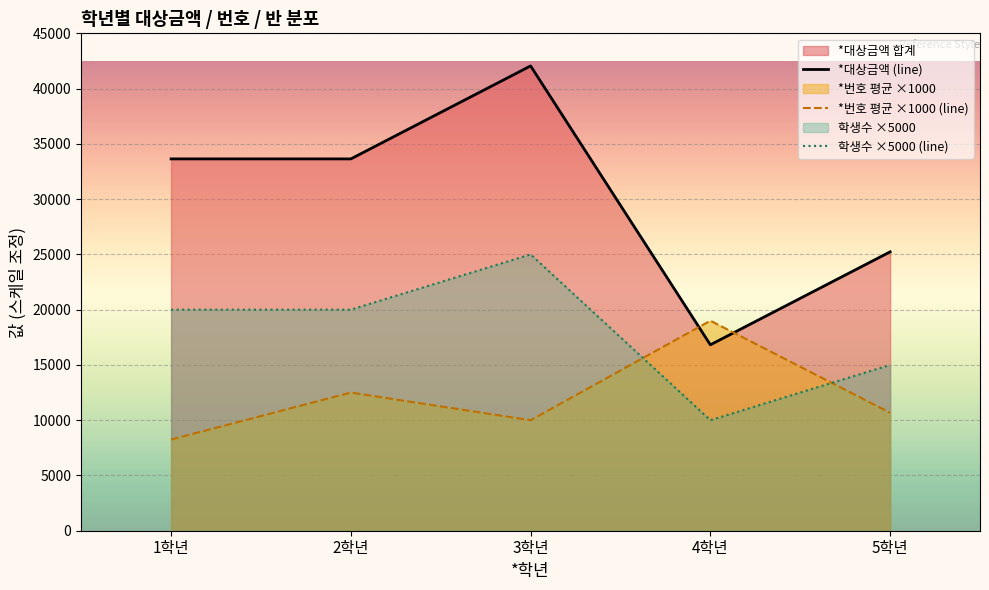

List the labels in order of *대상금액 (line) value, smallest first.

4학년, 5학년, 1학년, 2학년, 3학년